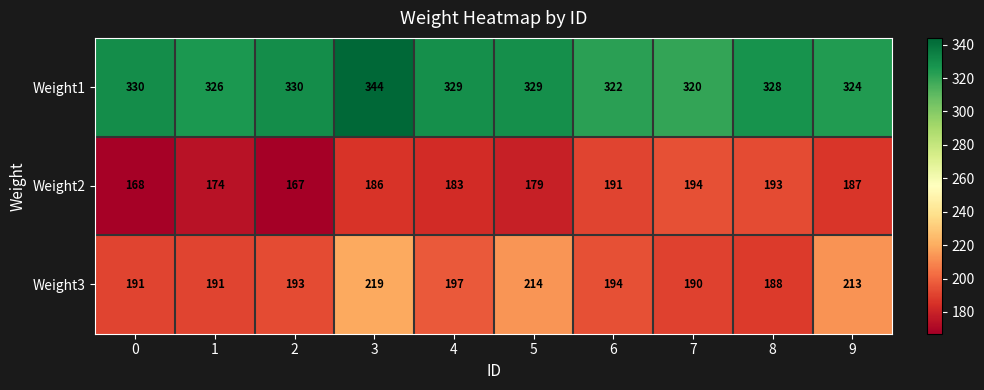

The value of Weight3 at 3 is 135. True or false?

False